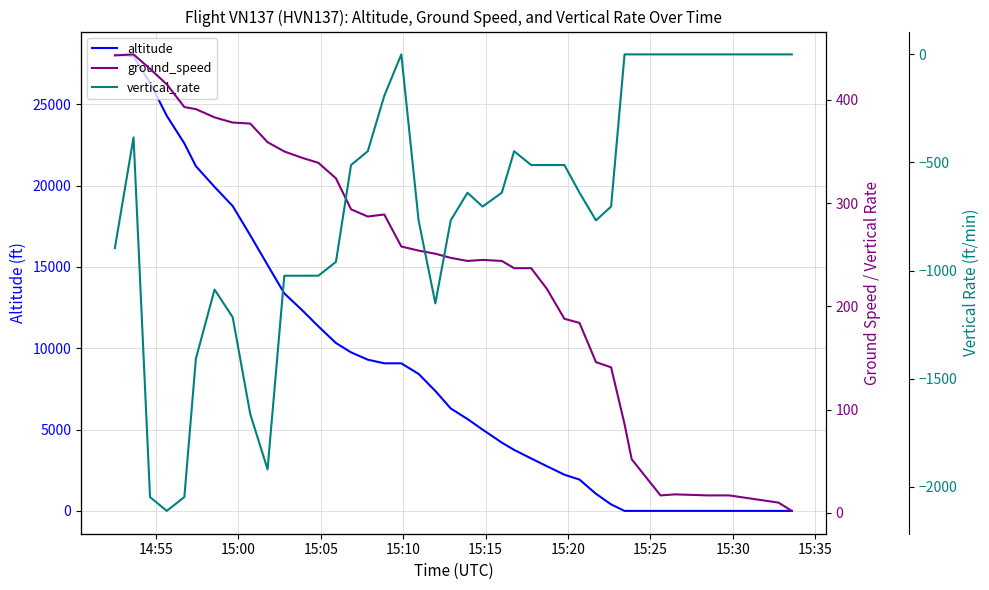

What is the difference between the second highest and second lowest values in the altitude series?

27950